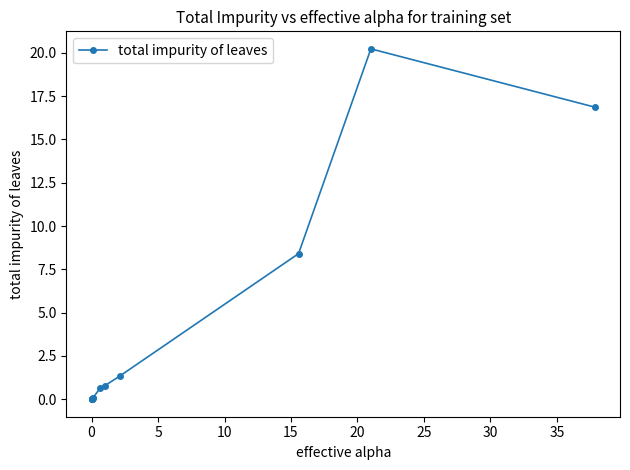

What is the maximum value shown in the chart?

20.2